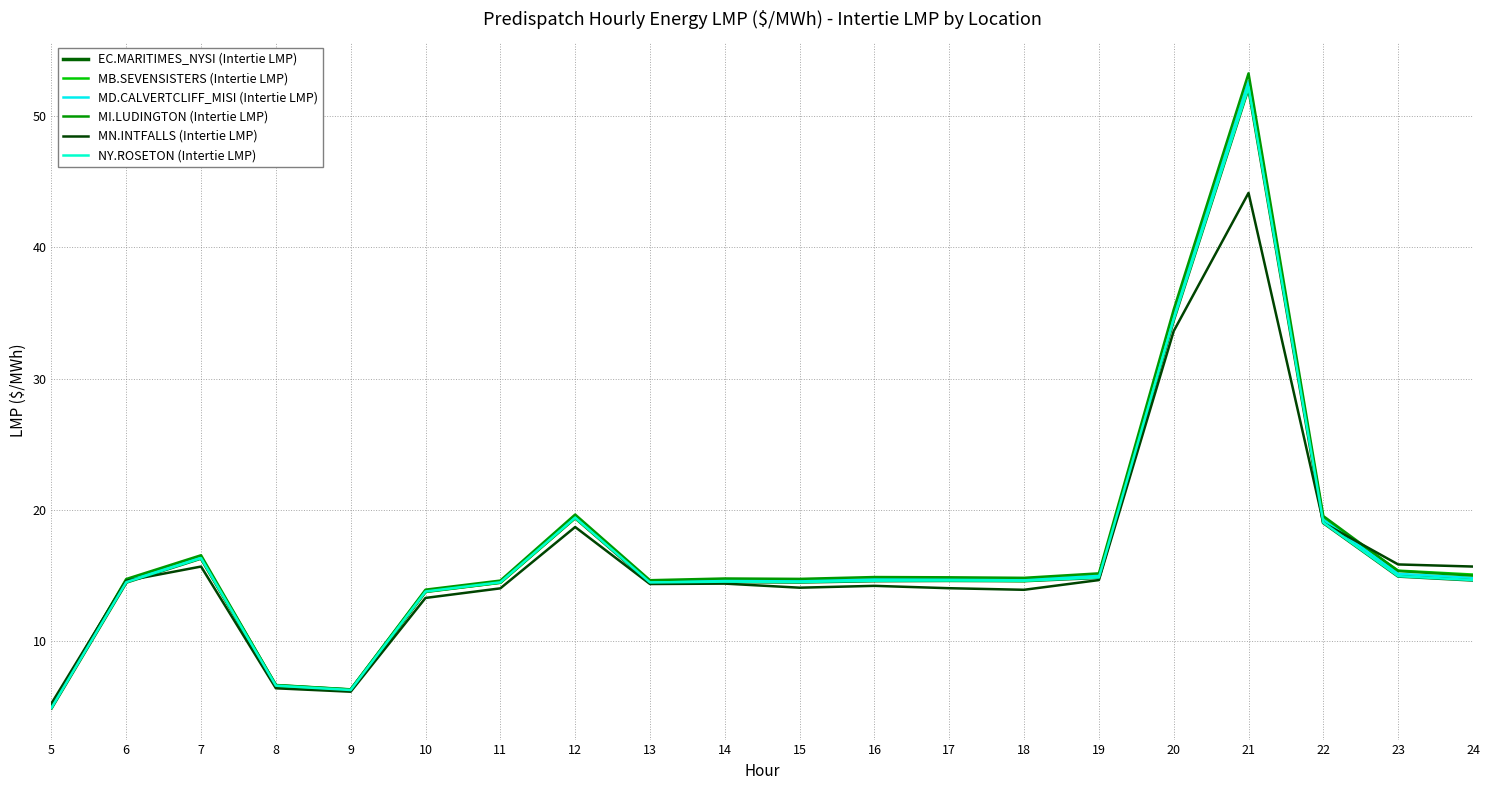

Rank the series at 9 from lowest to highest value.

MN.INTFALLS (Intertie LMP), EC.MARITIMES_NYSI (Intertie LMP), NY.ROSETON (Intertie LMP), MB.SEVENSISTERS (Intertie LMP), MD.CALVERTCLIFF_MISI (Intertie LMP), MI.LUDINGTON (Intertie LMP)